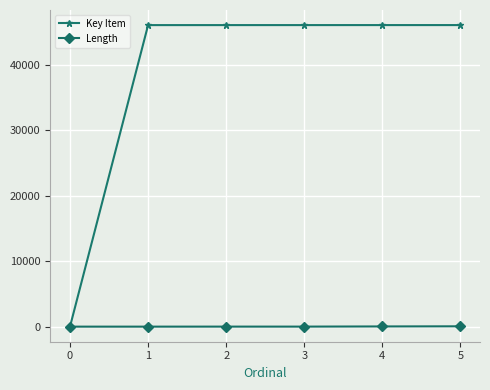

Which series has the largest total across all categories?

Key Item